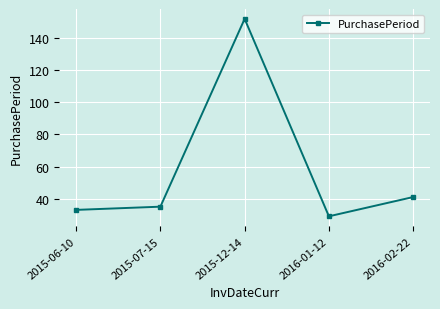

How many data points does each series have?

5